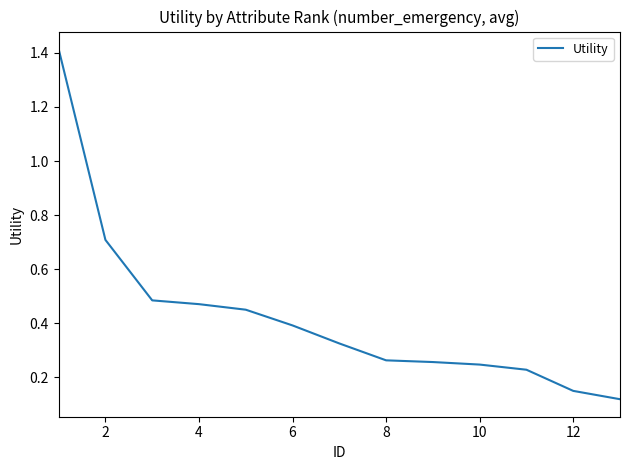

What is the greatest value displayed?

1.4